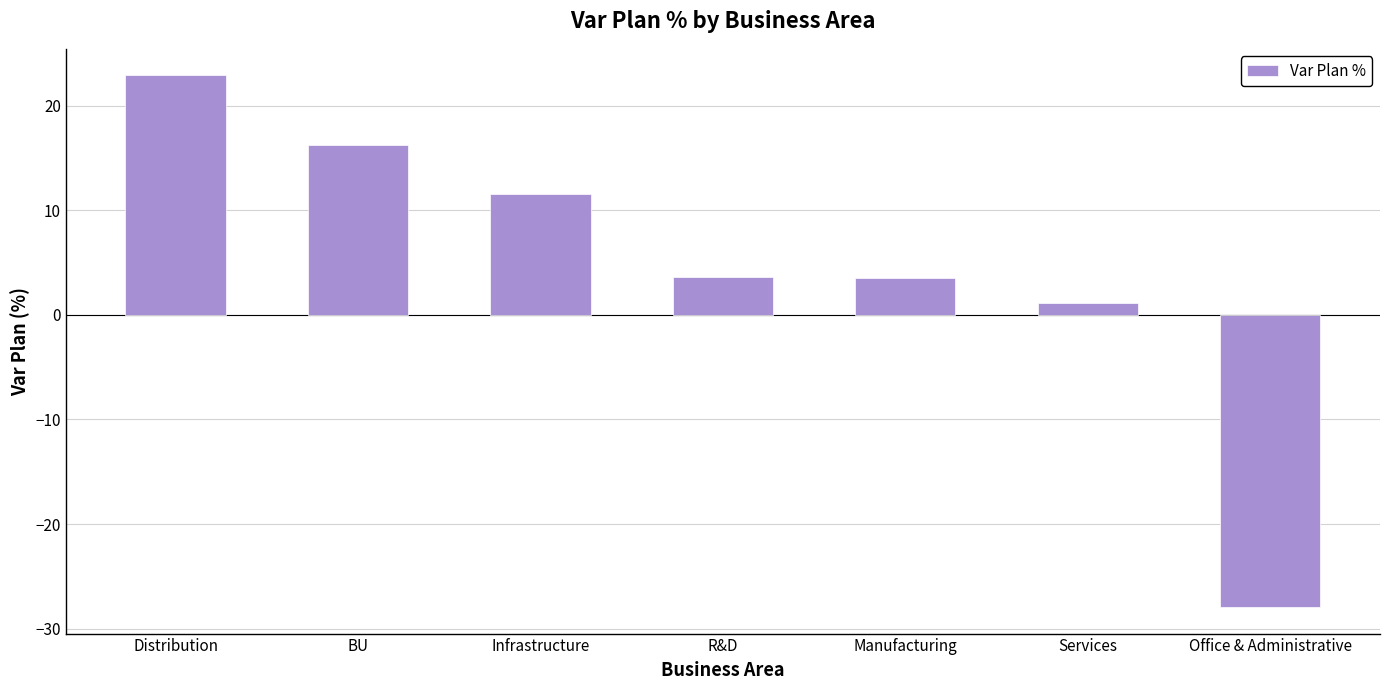

What is the sum of the values at Office & Administrative and R&D?

-24.3